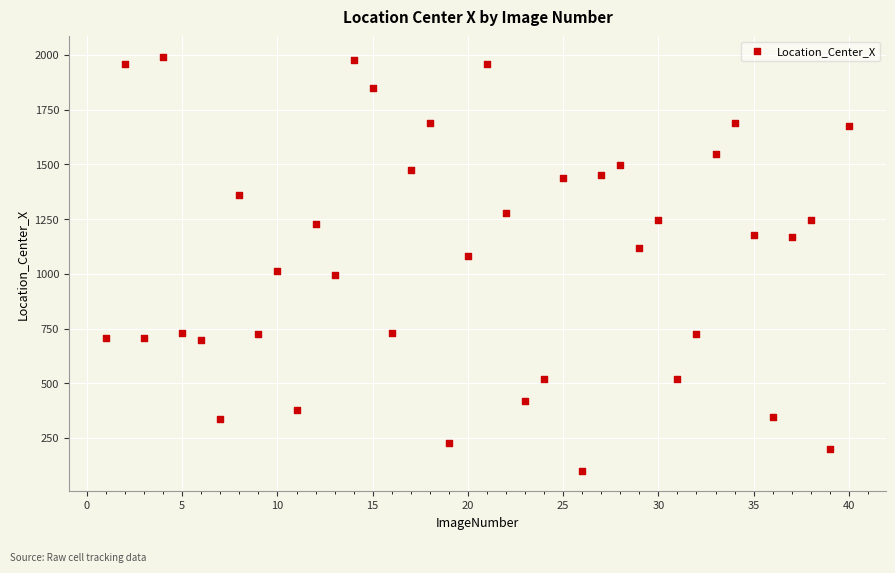

What is the range of Y values (max minus min)?

1889.0